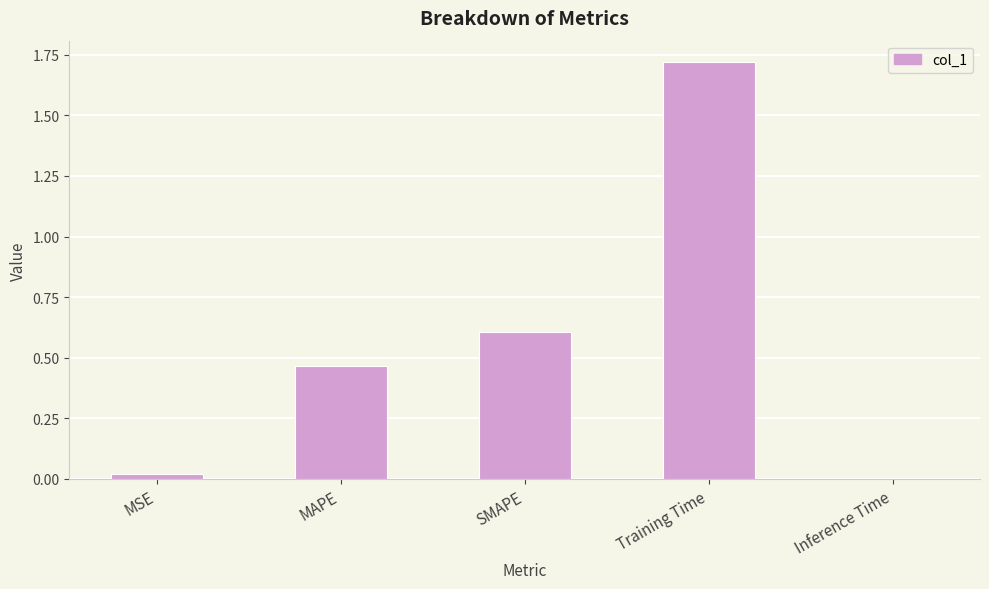

What is the approximate value at SMAPE?

0.6